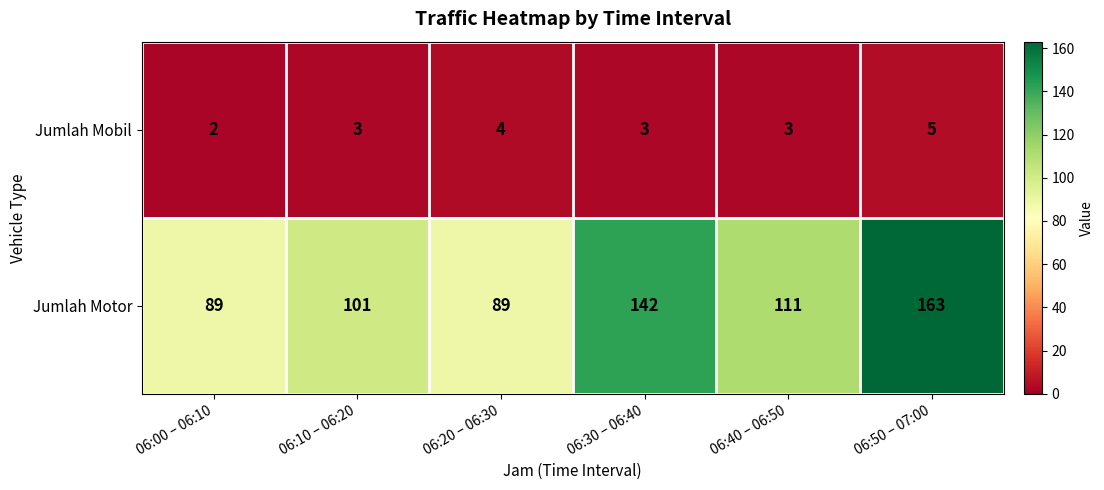

Reading left to right, what are all the values shown in this chart?

Jumlah Mobil: 06:00 – 06:10=2	06:10 – 06:20=3	06:20 – 06:30=4	06:30 – 06:40=3	06:40 – 06:50=3	06:50 – 07:00=5
Jumlah Motor: 06:00 – 06:10=89	06:10 – 06:20=101	06:20 – 06:30=89	06:30 – 06:40=142	06:40 – 06:50=111	06:50 – 07:00=163